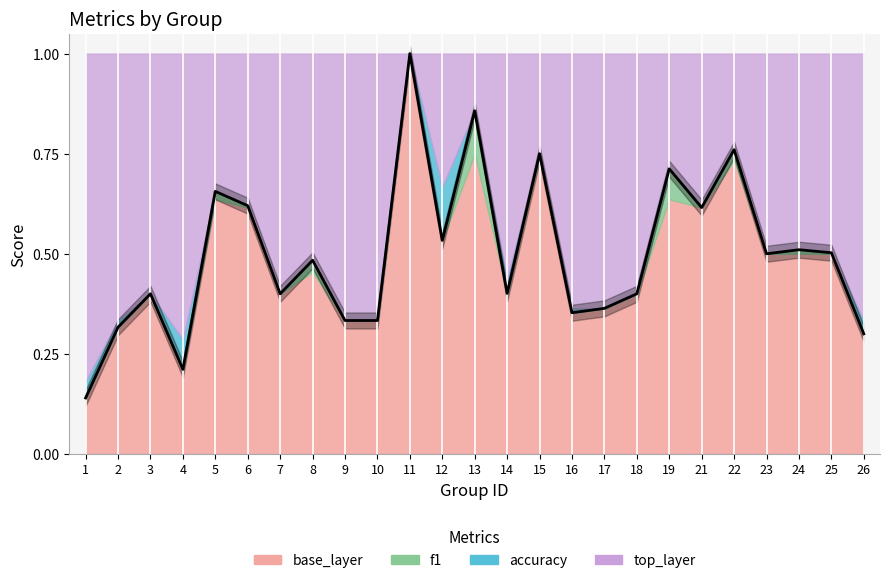

What is the greatest value displayed?

1.0